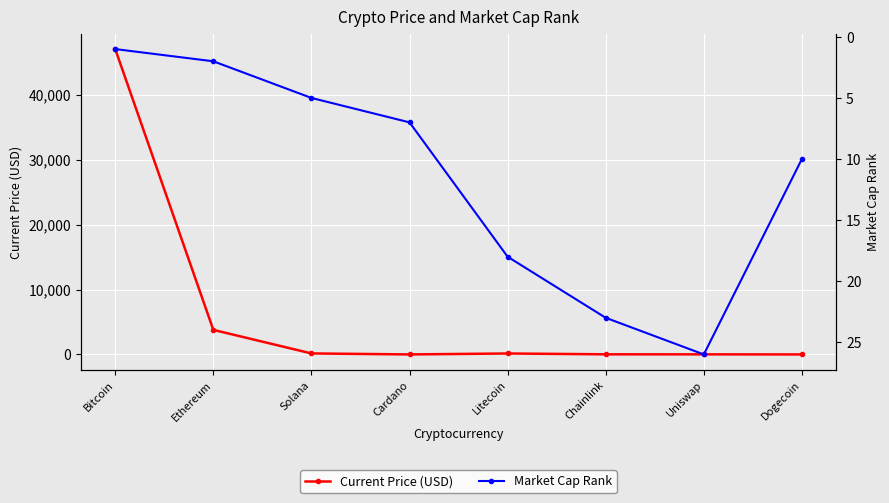

At which category does the chart reach its minimum across all series?

Dogecoin